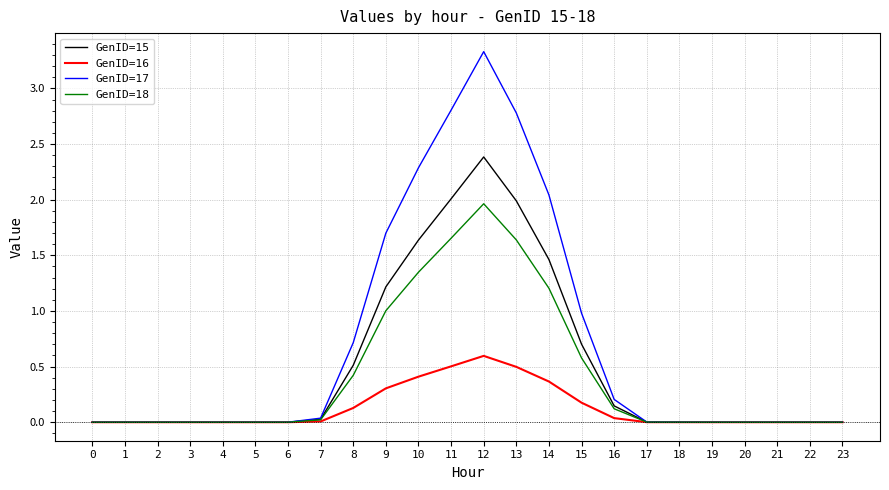

How many lines are shown in the chart?

4